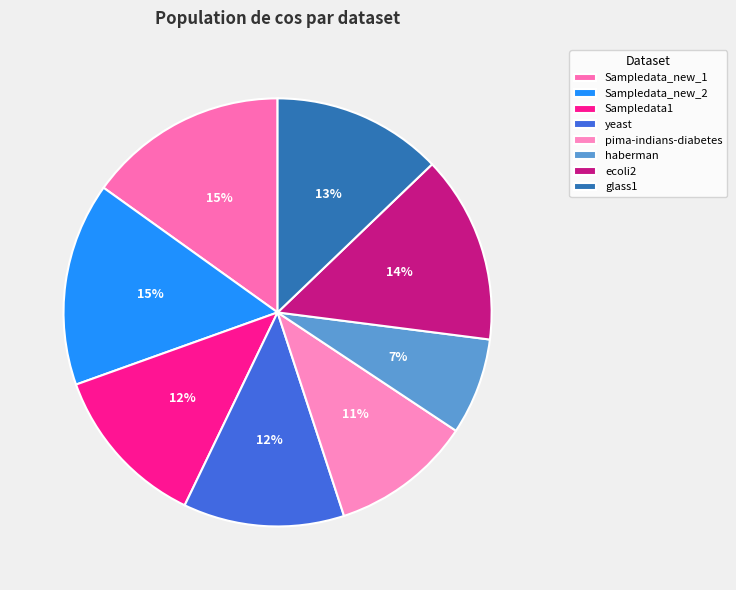

What is the smallest slice in the pie chart?

haberman